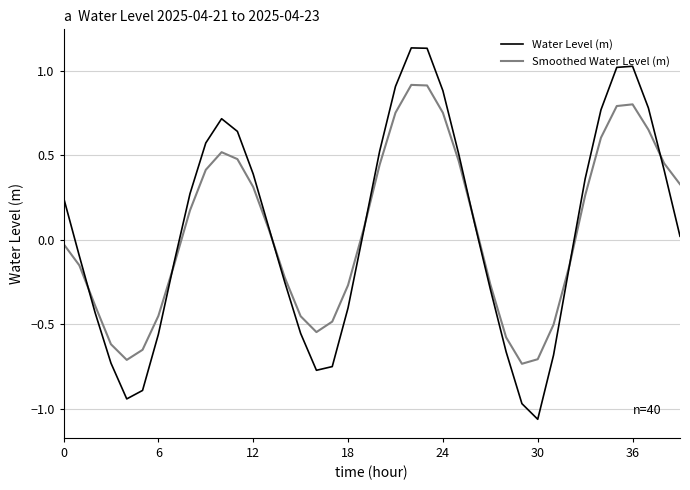

Which series has the largest range (max minus min)?

Water Level (m)